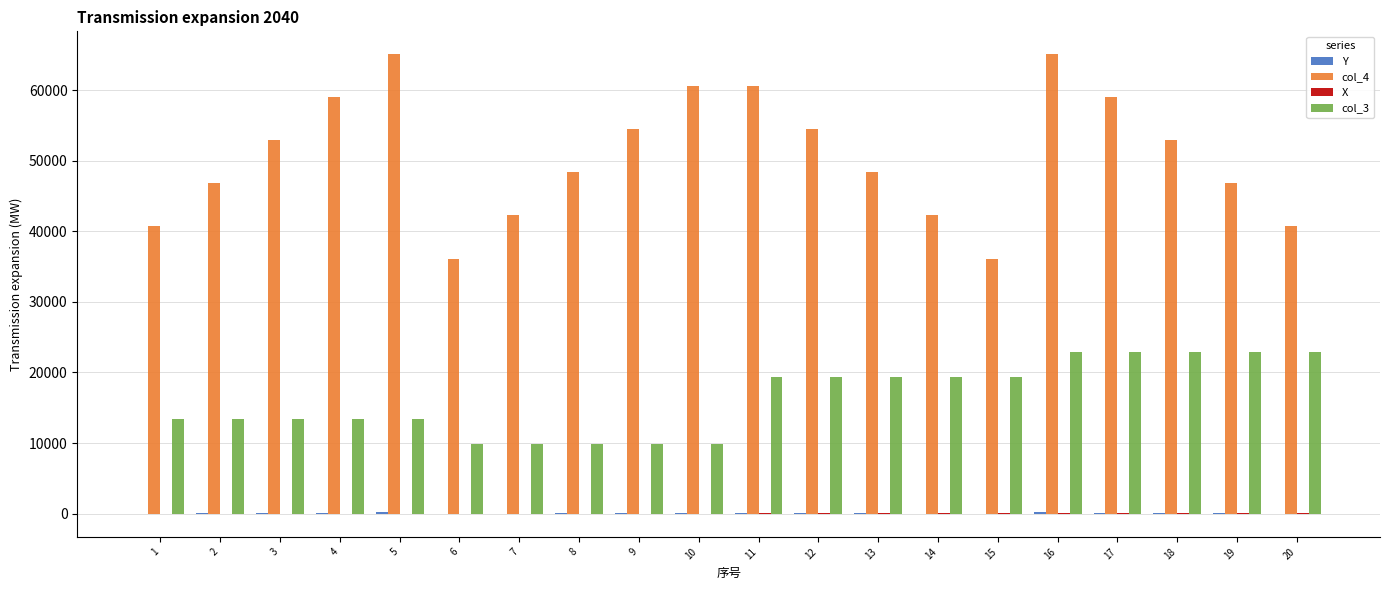

Which series has the largest total across all categories?

col_4